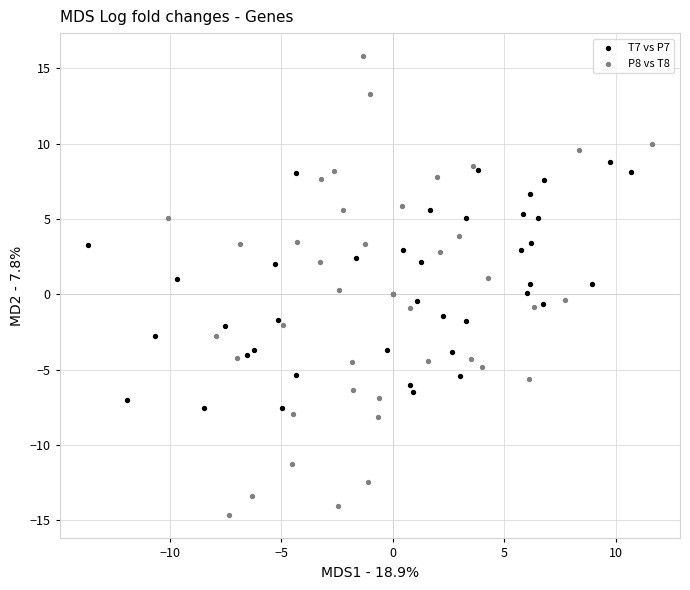

Which series has the widest spread of Y values?

P8 vs T8